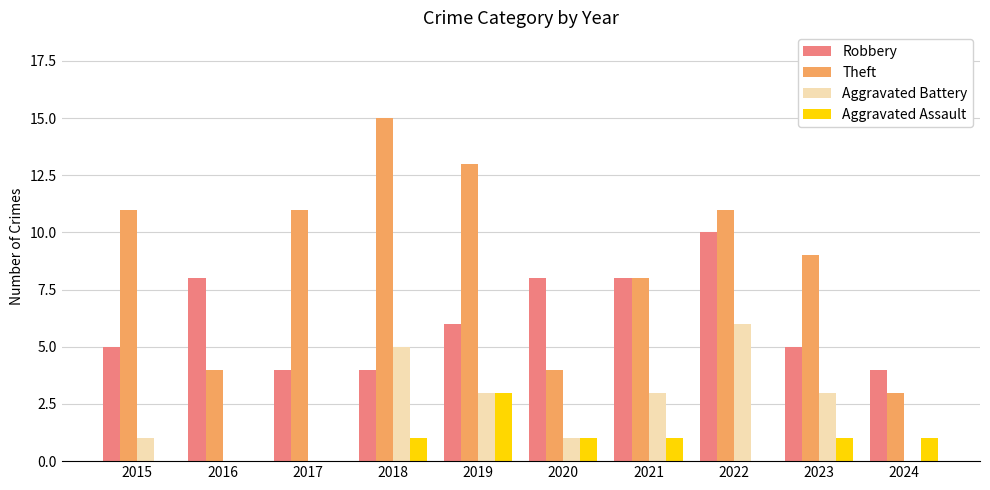

At which label does Robbery first exceed 6?

2016